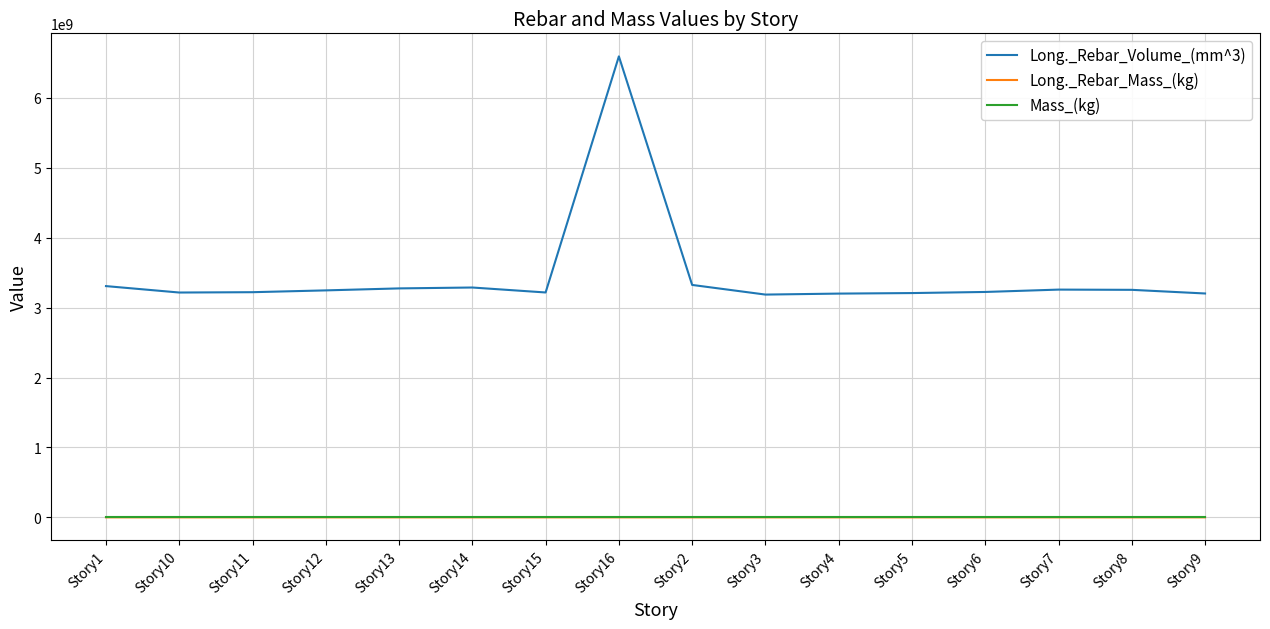

Which series has the widest spread of values?

Long._Rebar_Volume_(mm^3)